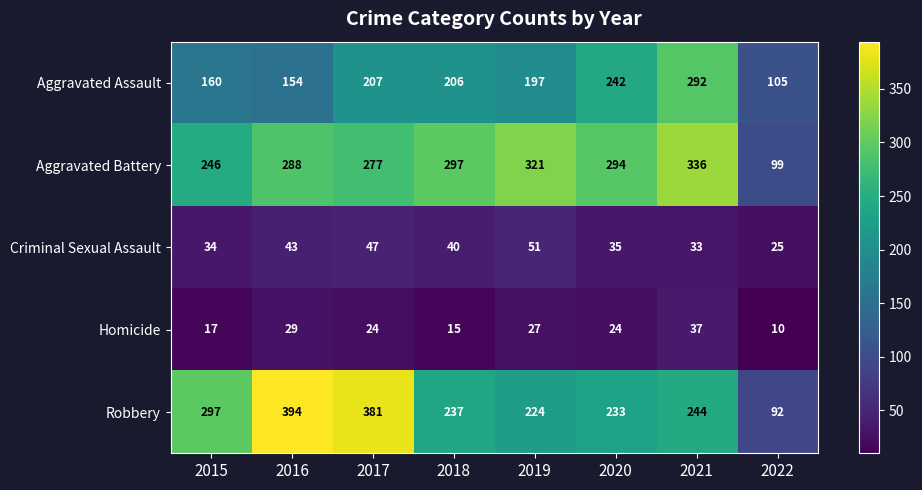

What is the sum of all Aggravated Battery values?

2158